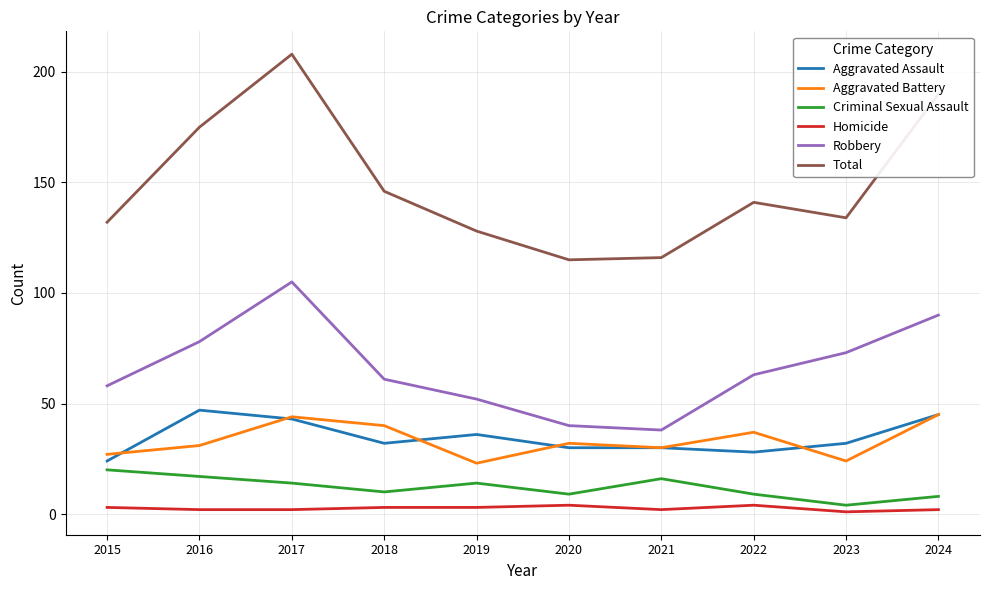

List the series in order of their peak value, lowest first.

Homicide, Criminal Sexual Assault, Aggravated Battery, Aggravated Assault, Robbery, Total